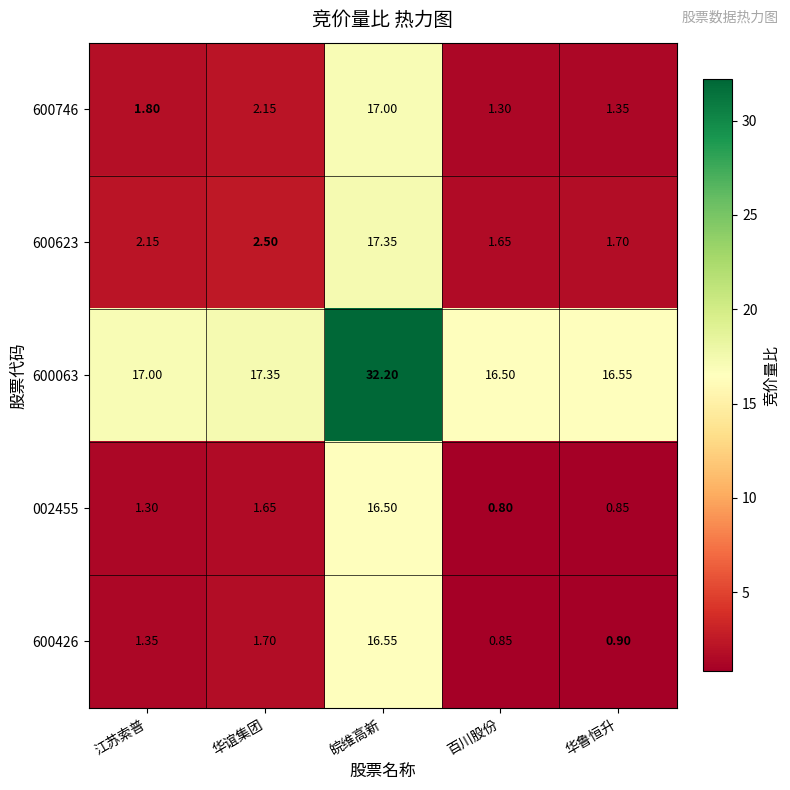

Where does the 600623 series first go above 2?

江苏索普